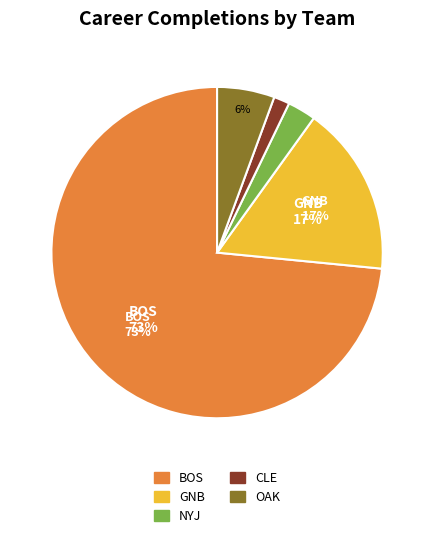

Which has a higher value, CLE or OAK?

OAK